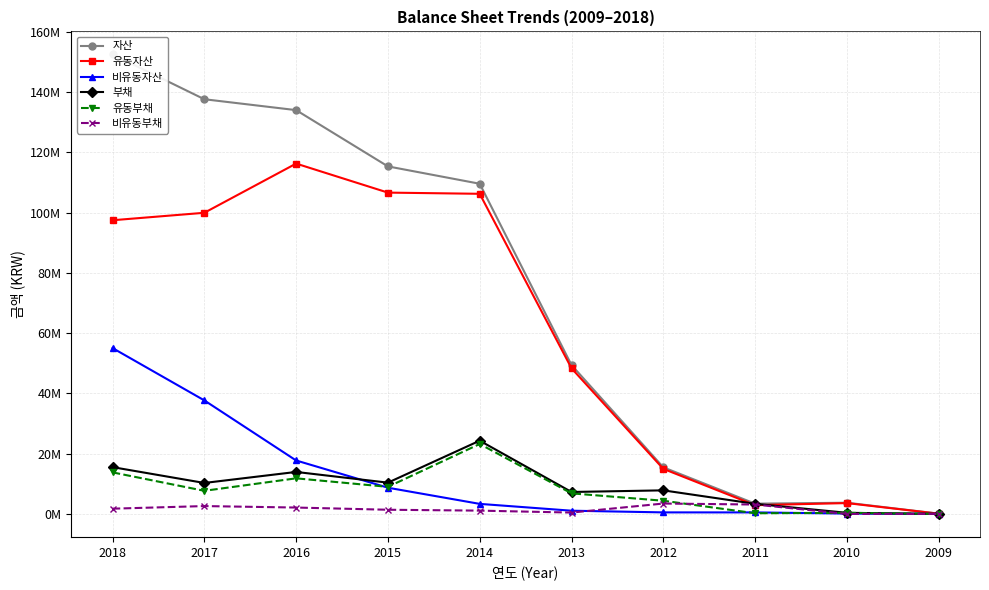

True or false: 자산 and 비유동부채 intersect in this chart.

False